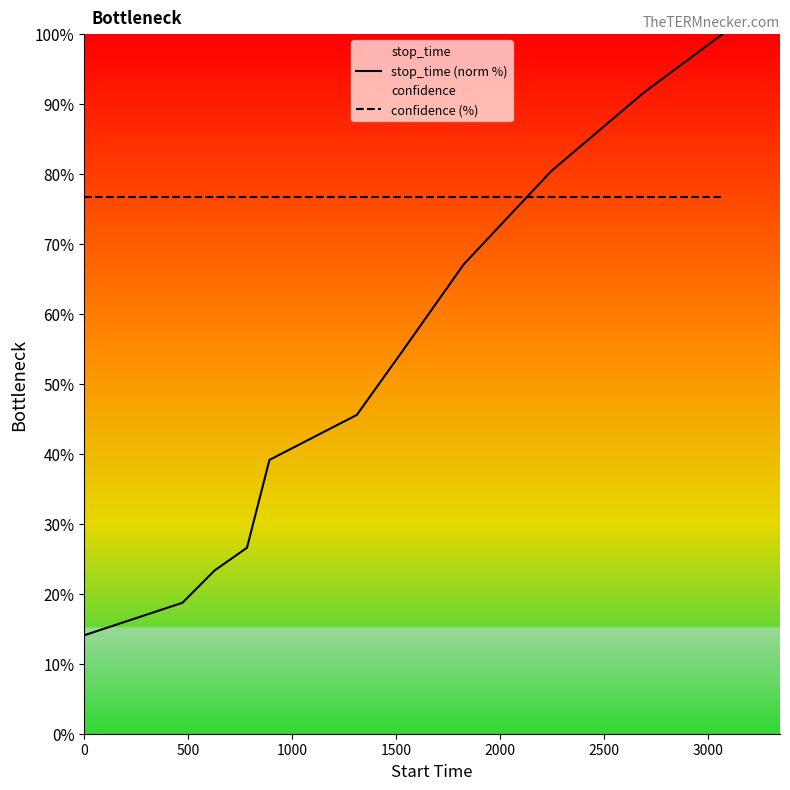

Which series has the largest total across all categories?

confidence (%)